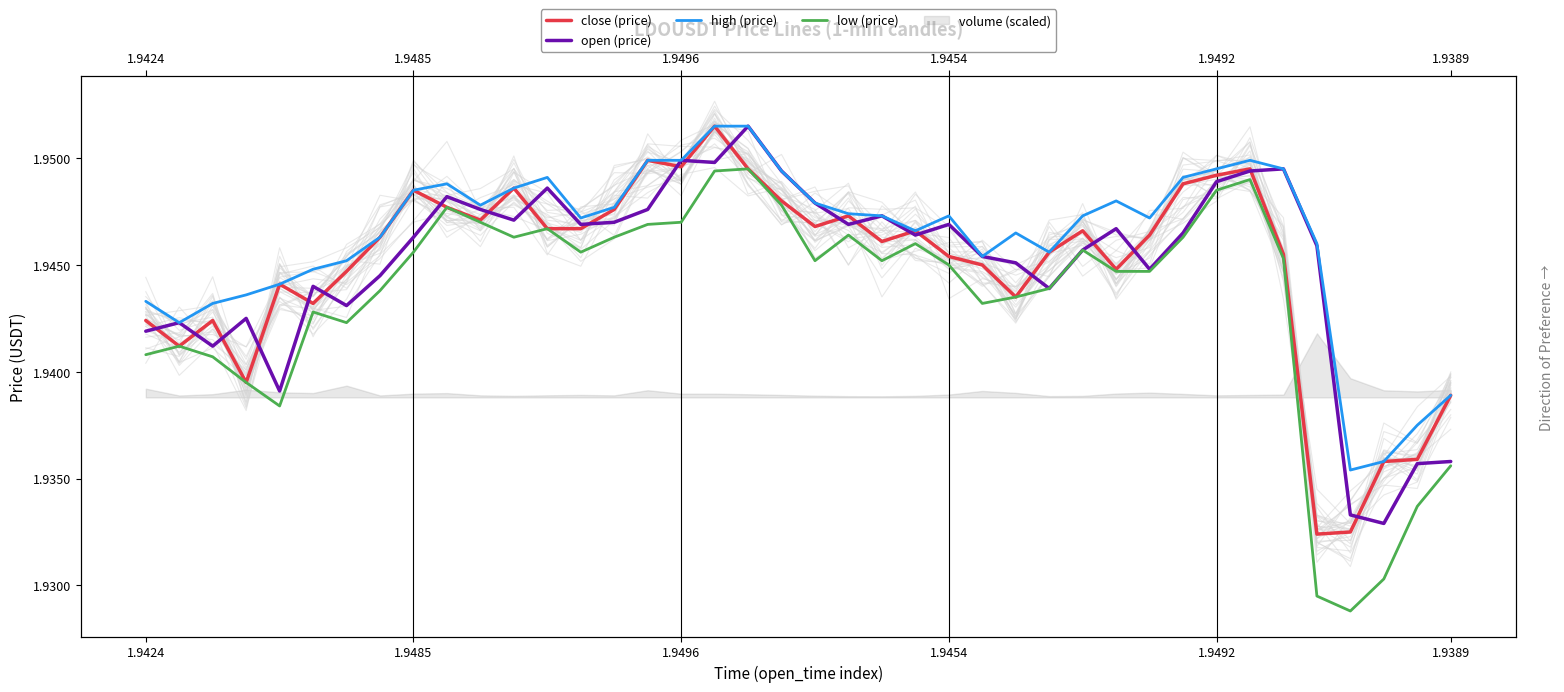

What value does the high (price) series have at 29?

1.9